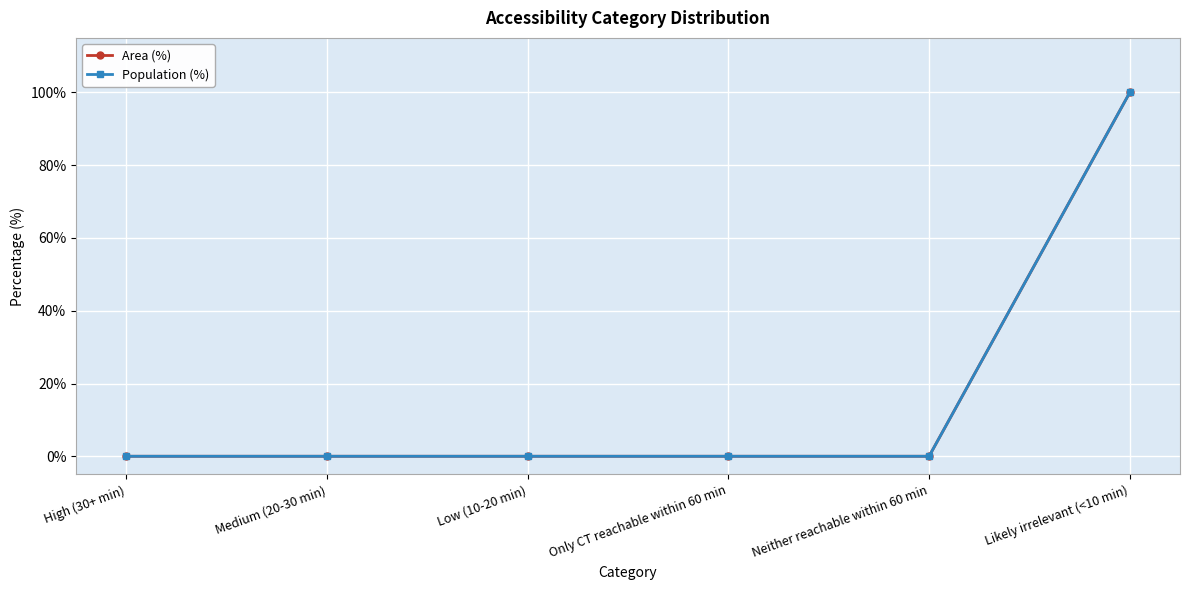

At which category is the sum across all series the highest?

Likely irrelevant (<10 min)